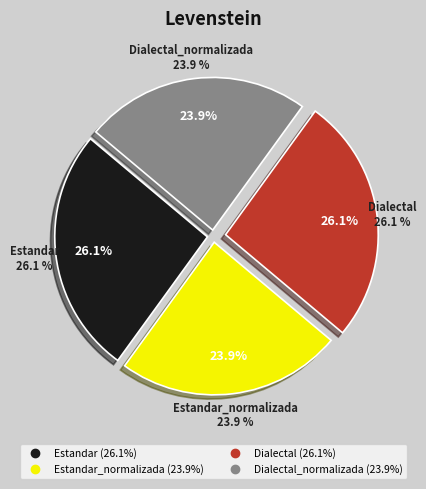

To the nearest percent, what is the difference between the largest and smallest slice percentages?

2%